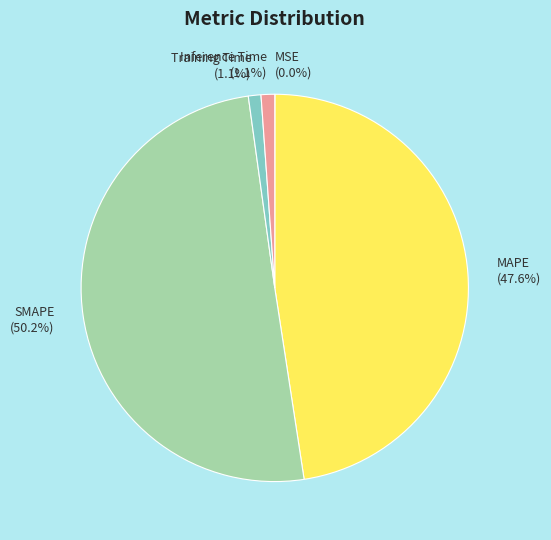

Between Training Time (1.1%) and SMAPE (50.2%), which is larger?

SMAPE (50.2%)